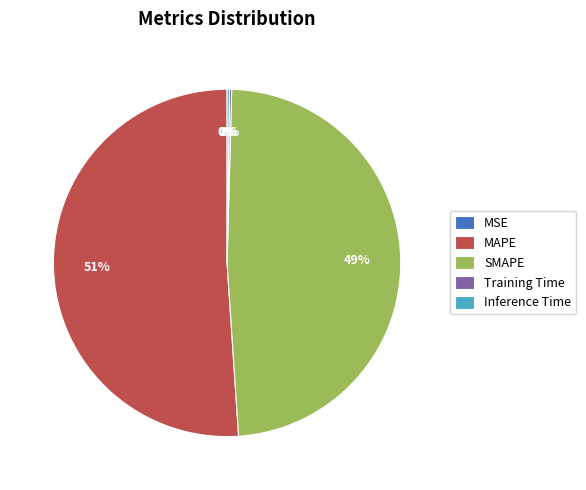

To the nearest percent, what percentage of the pie is SMAPE?

49%